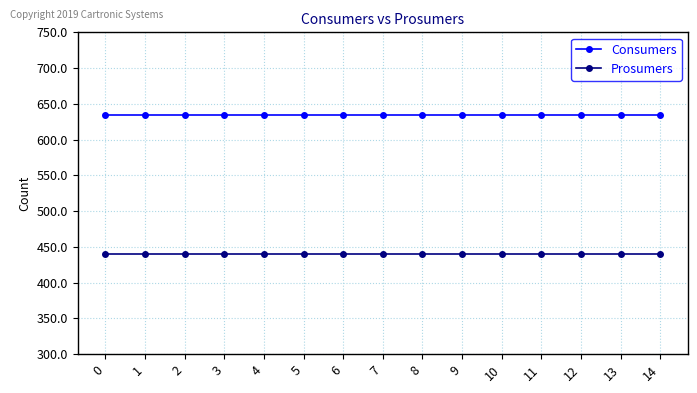

Count the number of data series in this chart.

2